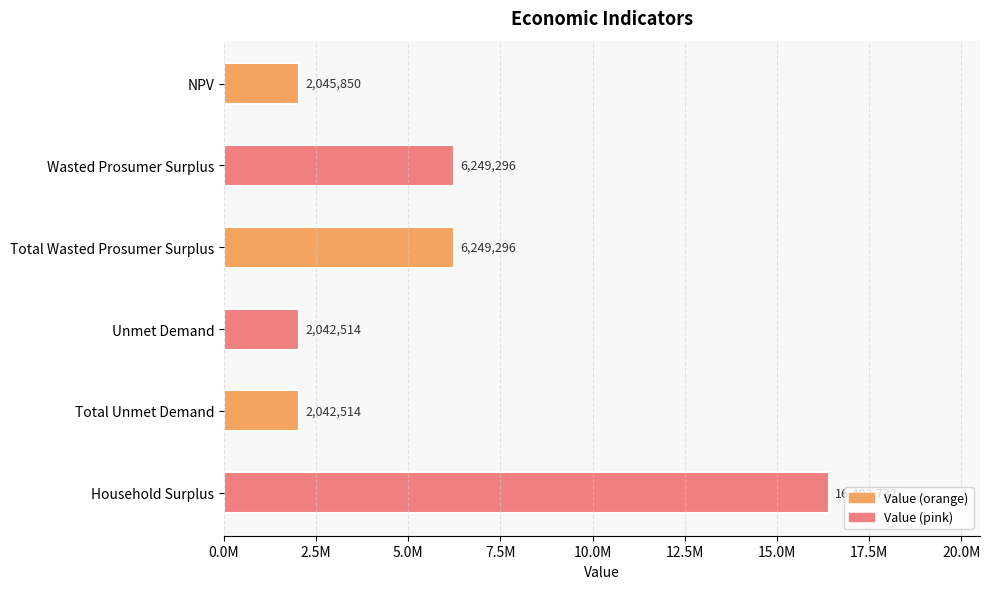

How many bars are there in total?

6